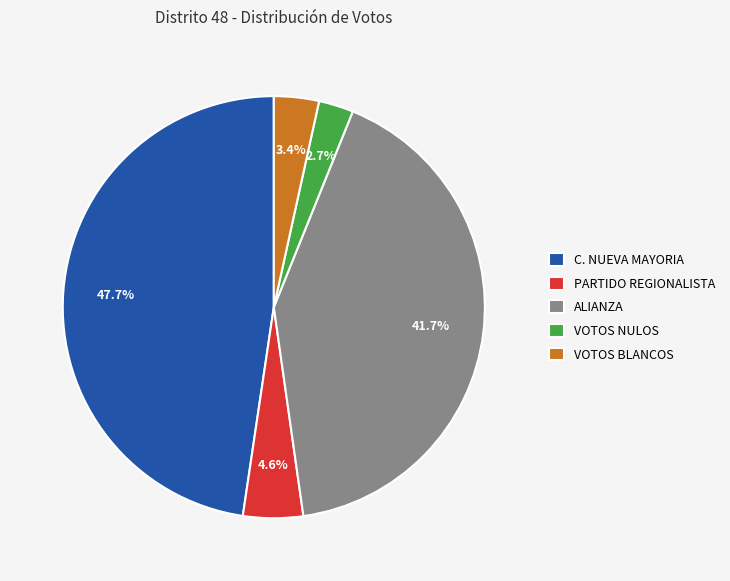

What portion of the pie excludes VOTOS BLANCOS?

96.6%